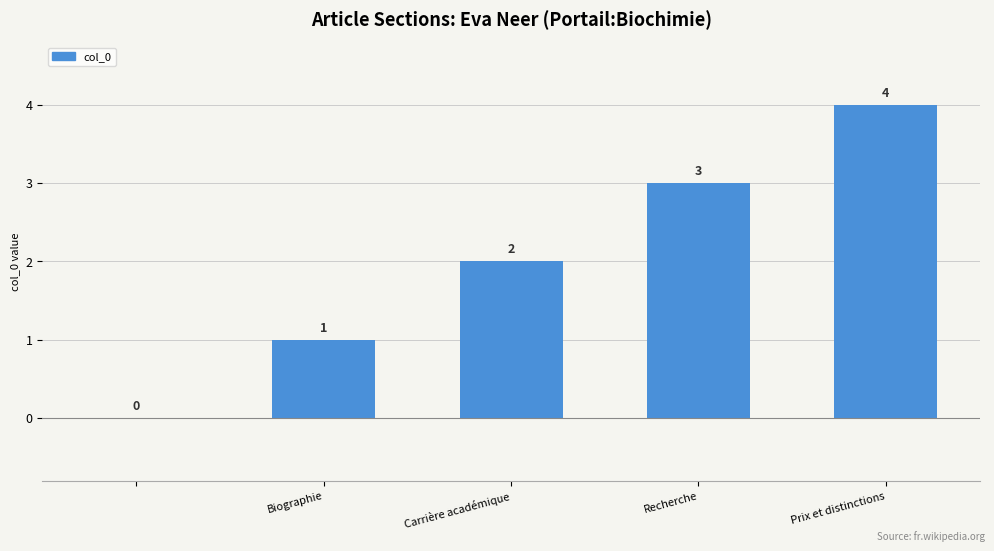

How many values are between 1 and 3?

3